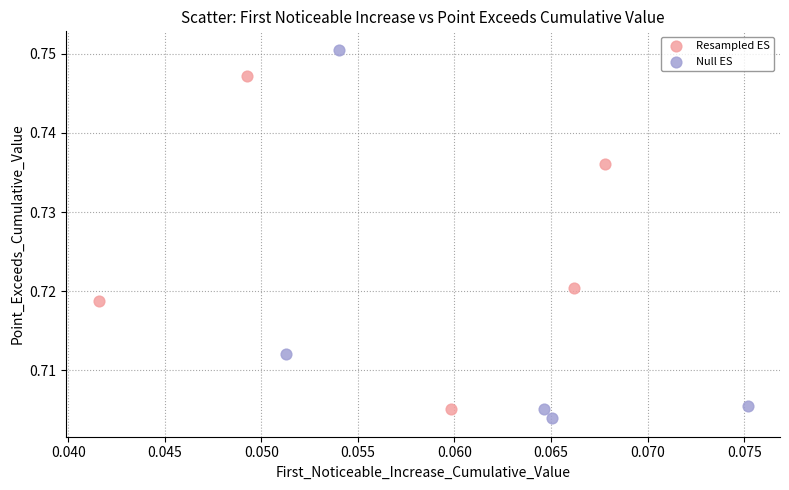

Which series contains the lowest Y value?

Null ES